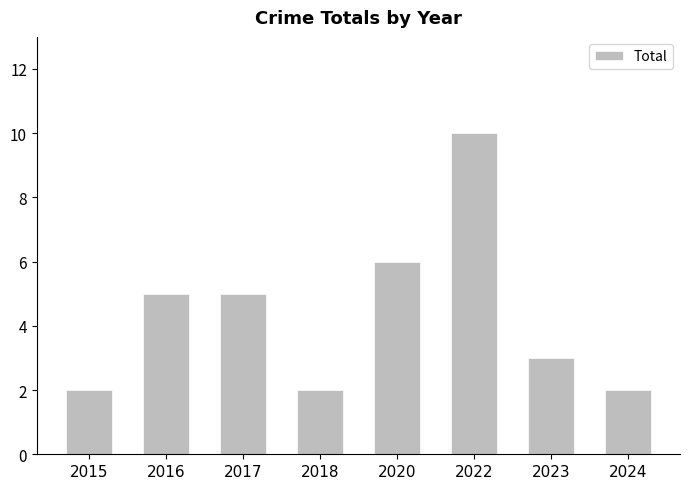

Which has a higher value, 2017 or 2018?

2017